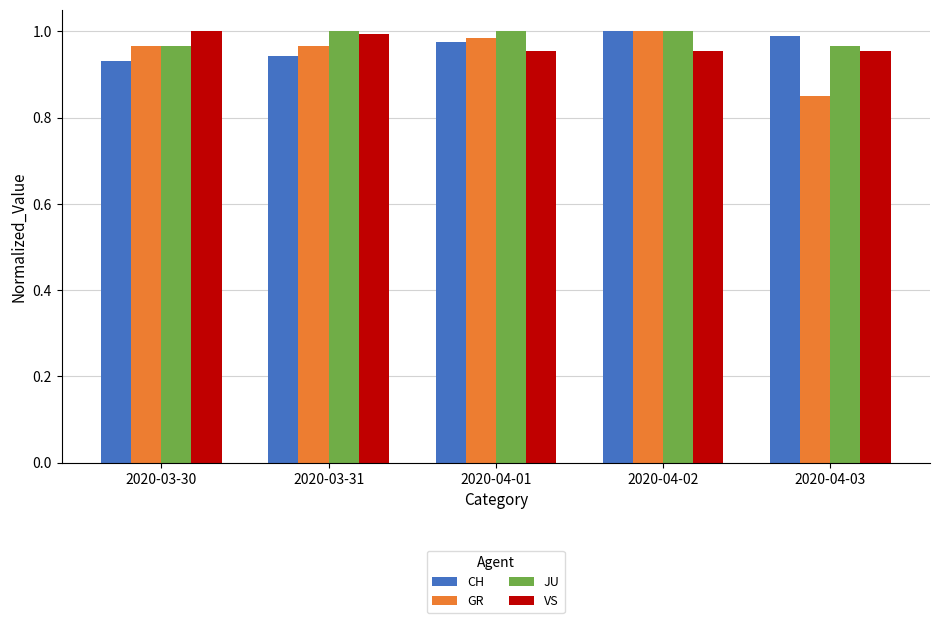

How many bars are there in each group?

4